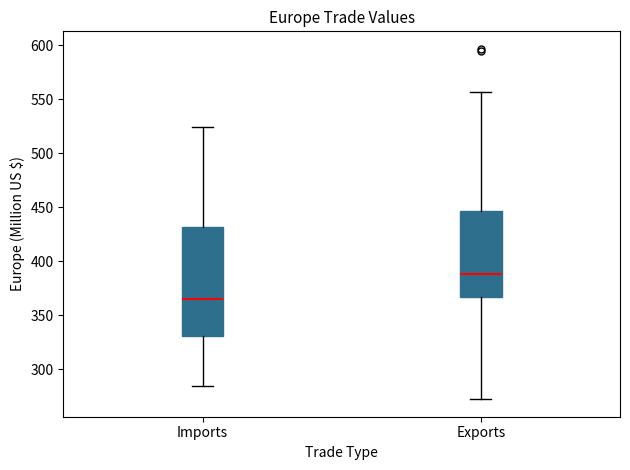

Reading left to right, transcribe this box plot: for each box, give where its median line is, the range the box spans, and where its two whiskers end, as read against the y-axis. The values are not printed on the chart, so give them approximately, as read against the axis.

Imports: median 365, box 330 to 430, whiskers 285 to 525
Exports: median 390, box 365 to 445, whiskers 270 to 555